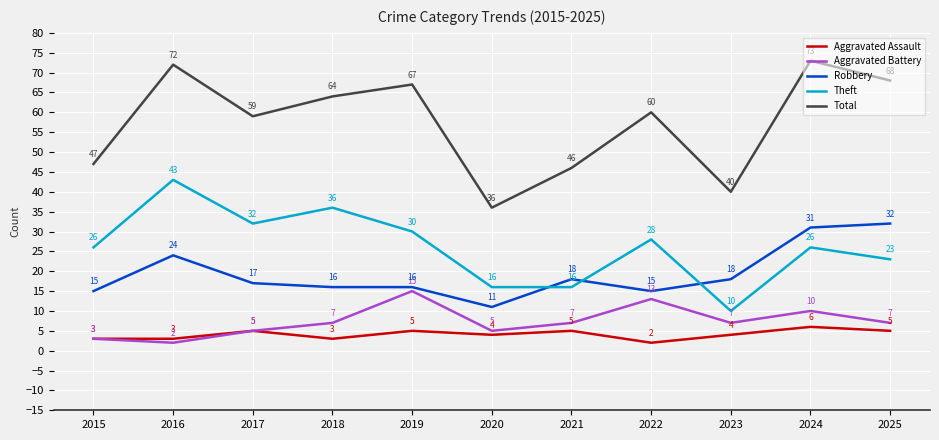

Is it true that Aggravated Battery equals 2 at 2017?

False